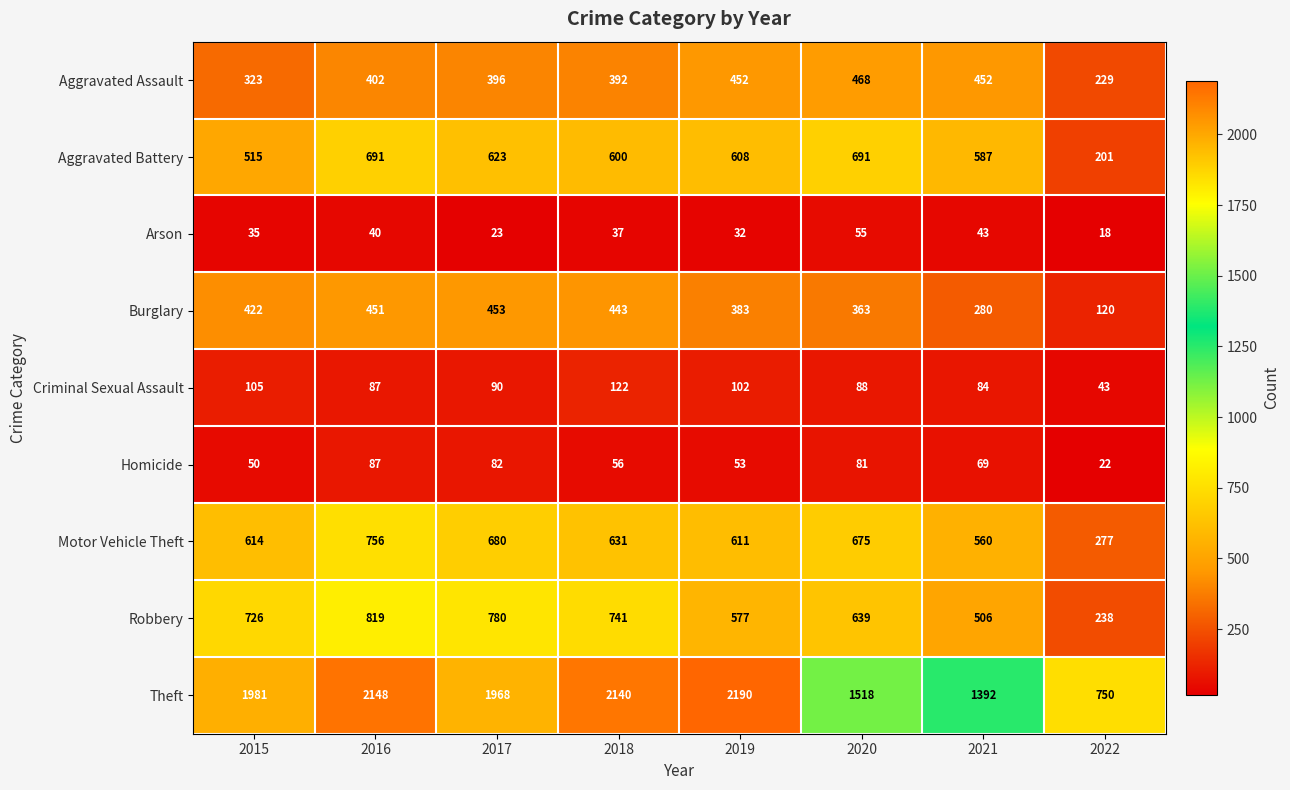

What is the approximate value of Robbery at 2017, to the nearest 100?

800